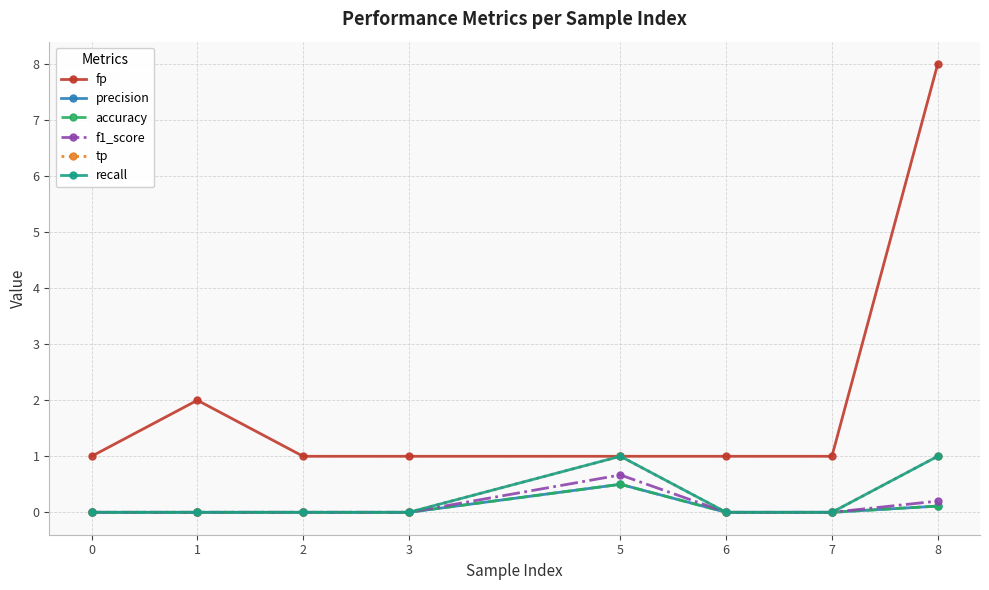

Reading right to left, extract all data points from this chart.

fp: 8=8.0	7=1.0	6=1.0	5=1.0	3=1.0	2=1.0	1=2.0	0=1.0
precision: 8=0.1	7=0.0	6=0.0	5=0.5	3=0.0	2=0.0	1=0.0	0=0.0
accuracy: 8=0.1	7=0.0	6=0.0	5=0.5	3=0.0	2=0.0	1=0.0	0=0.0
f1_score: 8=0.2	7=0.0	6=0.0	5=0.7	3=0.0	2=0.0	1=0.0	0=0.0
tp: 8=1.0	7=0.0	6=0.0	5=1.0	3=0.0	2=0.0	1=0.0	0=0.0
recall: 8=1.0	7=0.0	6=0.0	5=1.0	3=0.0	2=0.0	1=0.0	0=0.0